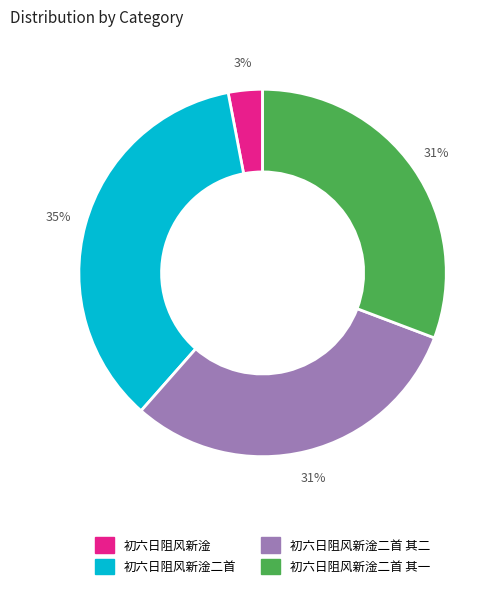

Is 初六日阻风新淦二首 the majority of the pie?

No